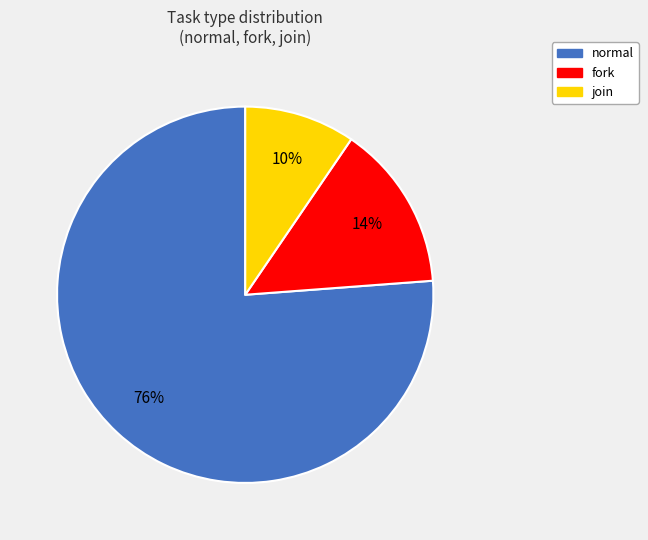

Rank the categories by value from lowest to highest.

join, fork, normal